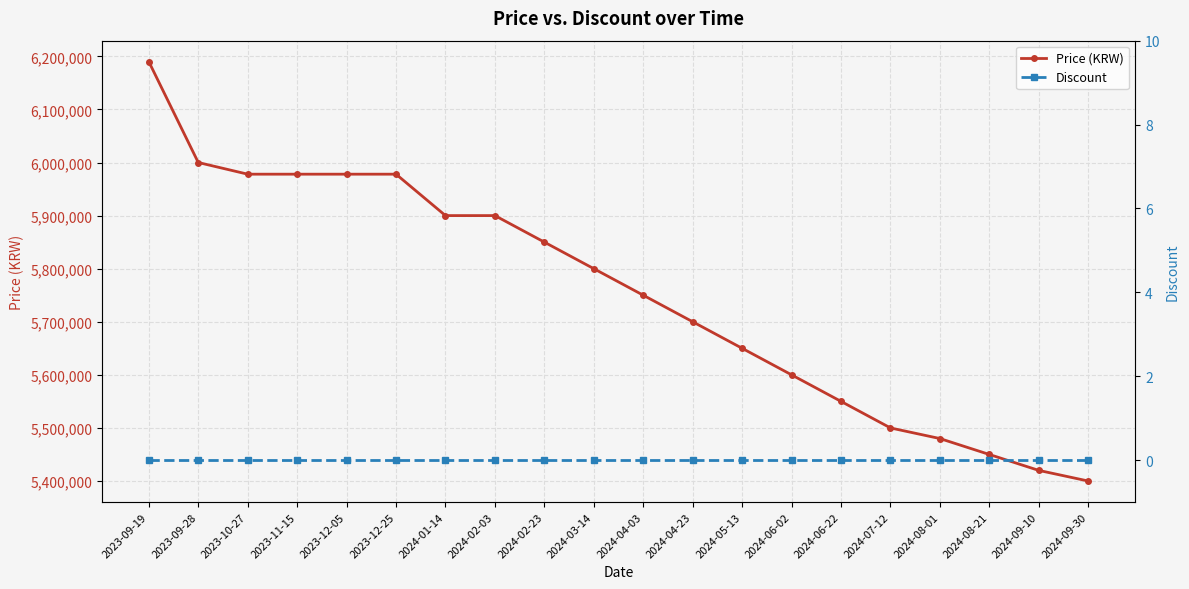

Is it true that Price (KRW) equals 2751114 at 2024-01-14?

False